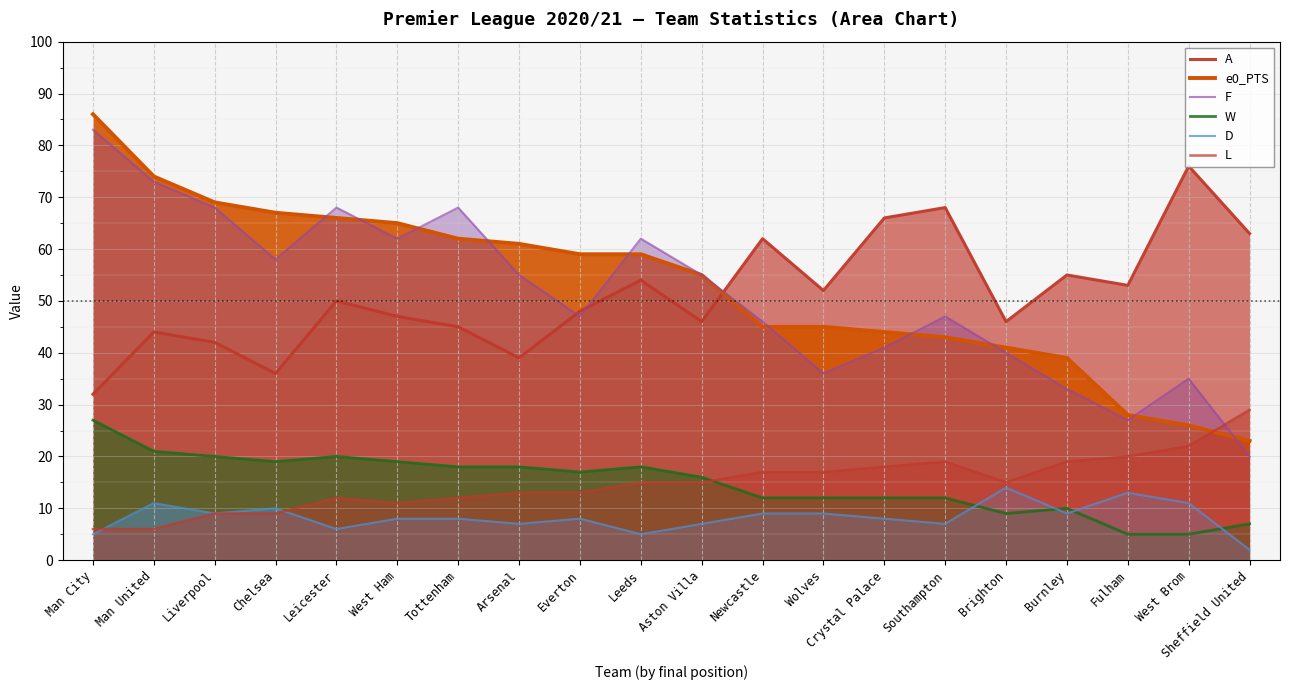

Count the number of categories in the chart.

20